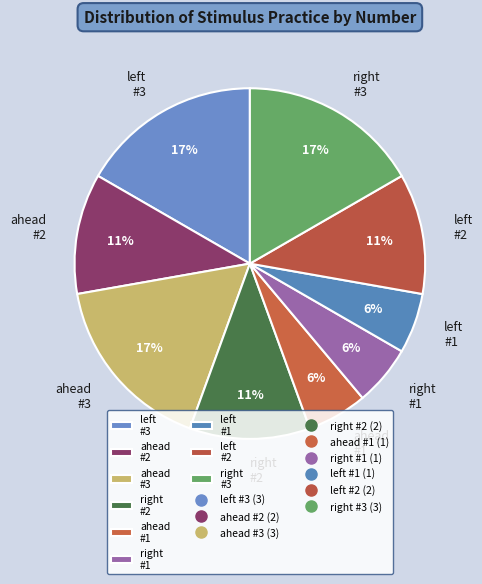

How many slices are in this pie chart?

9